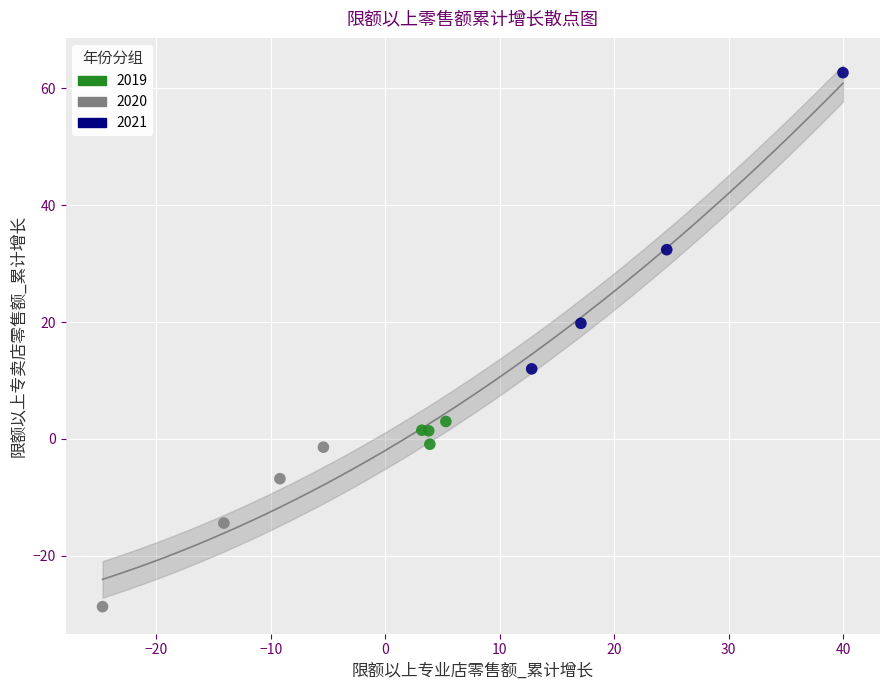

Which series contains the lowest Y value?

2020